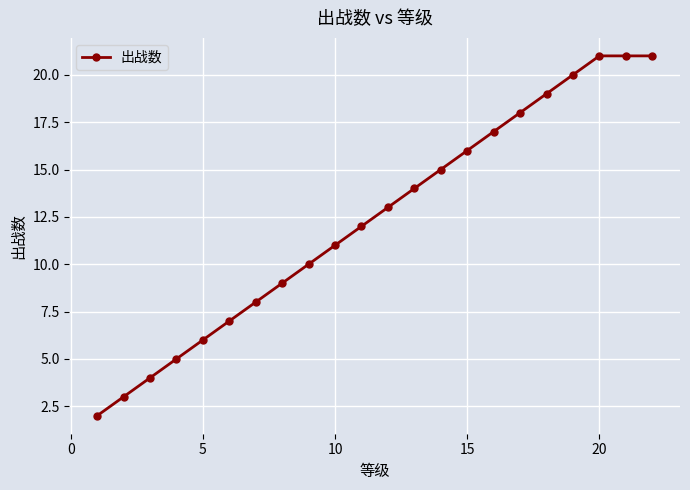

What is the sum of all values?

272